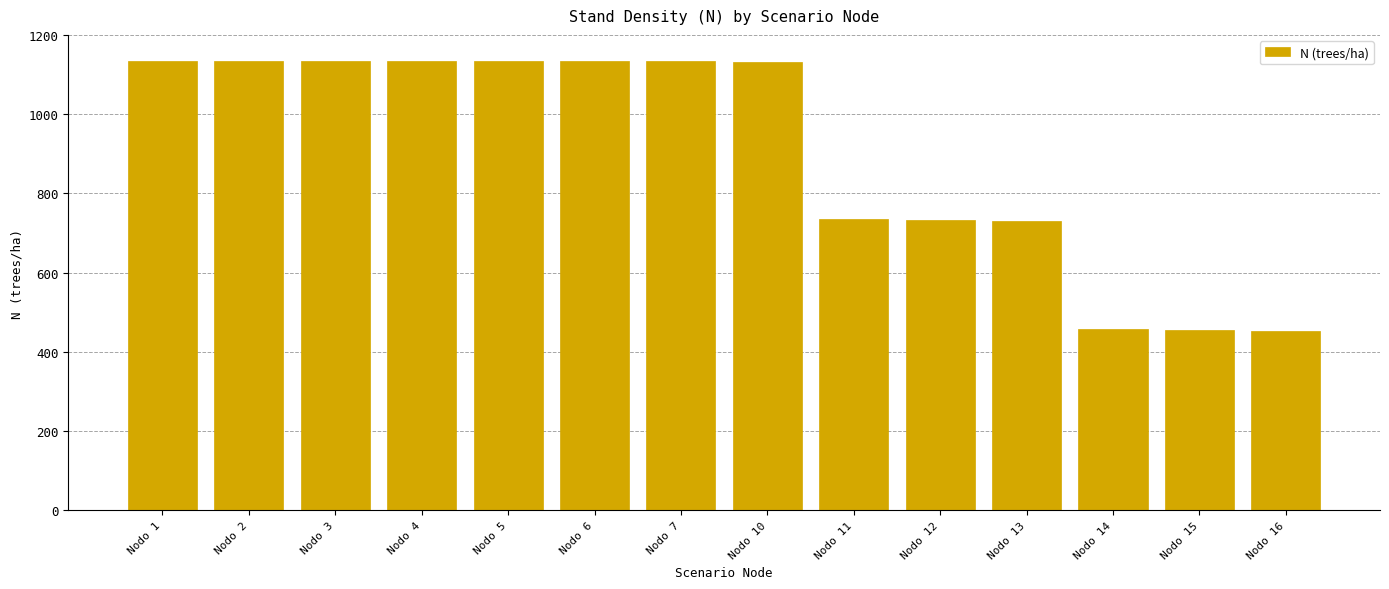

What is the difference between the values at Nodo 16 and Nodo 15?

1.6